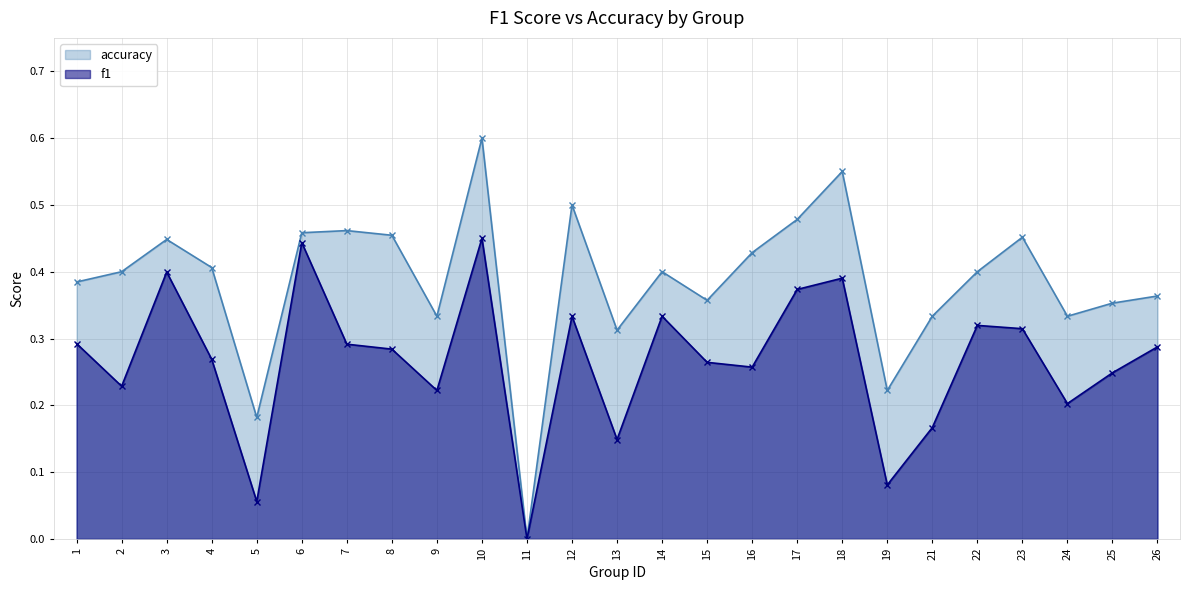

What is the difference between the f1 values at 5 and 2?

0.2